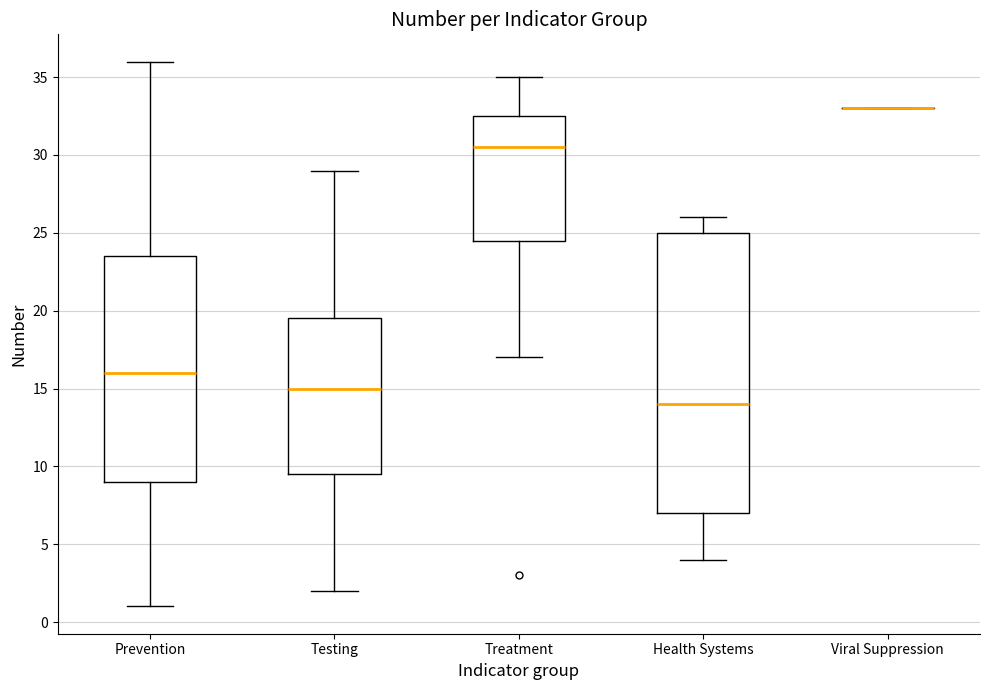

Reading left to right, read every box against the y-axis: the position of its median line, the range the box covers, and the ends of its whiskers. The values are not printed on the chart, so give them approximately, as read against the axis.

Prevention: median 16.0, box 9.0 to 23.5, whiskers 1.0 to 36.0
Testing: median 15.0, box 9.5 to 19.5, whiskers 2.0 to 29.0
Treatment: median 30.5, box 24.5 to 32.5, whiskers 17.0 to 35.0
Health Systems: median 14.0, box 7.0 to 25.0, whiskers 4.0 to 26.0
Viral Suppression: box collapsed to a line at 33.0, whiskers 33.0 to 33.0